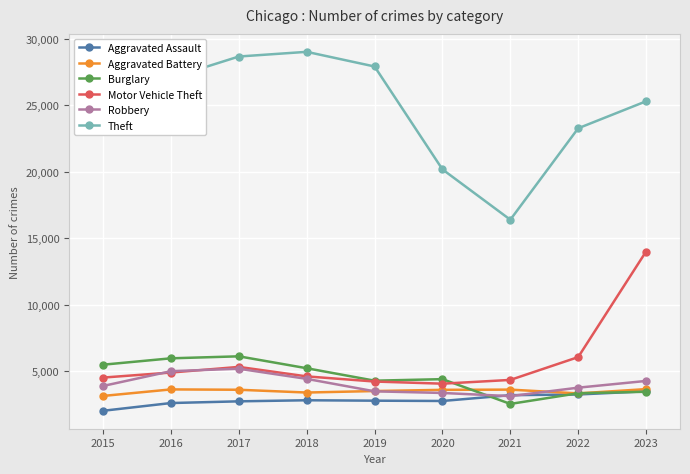

What is the maximum value shown in the chart?

29016